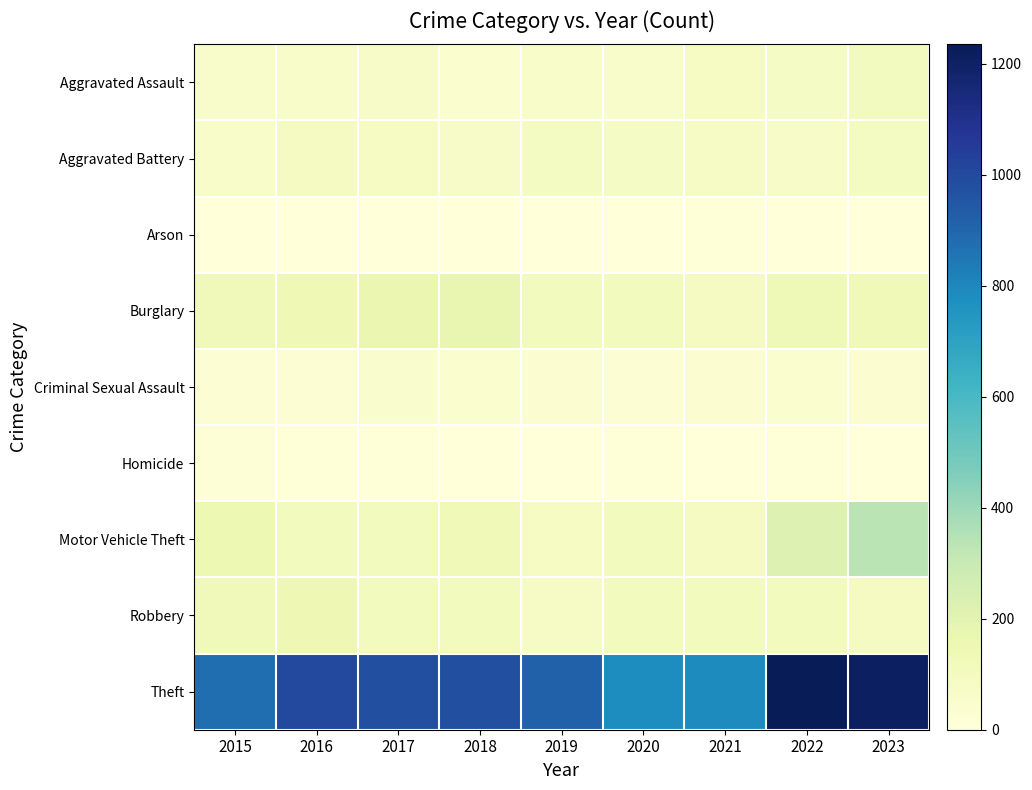

At how many categories does at least one series exceed 719?

9